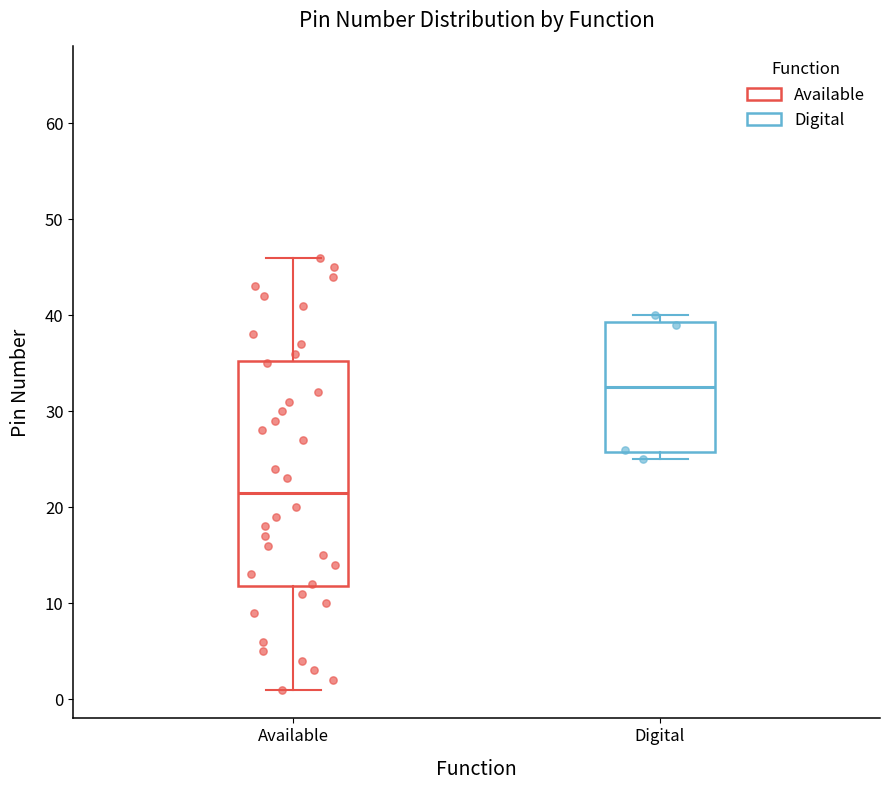

Which box is the tallest, from its lower edge to its upper edge?

Available